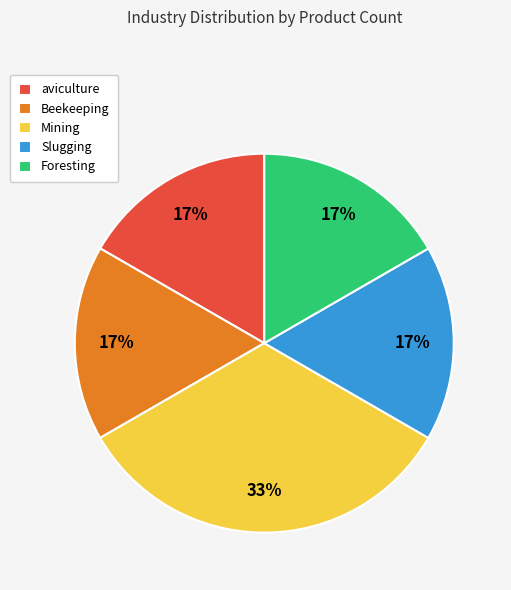

Is there a majority slice in this chart?

No